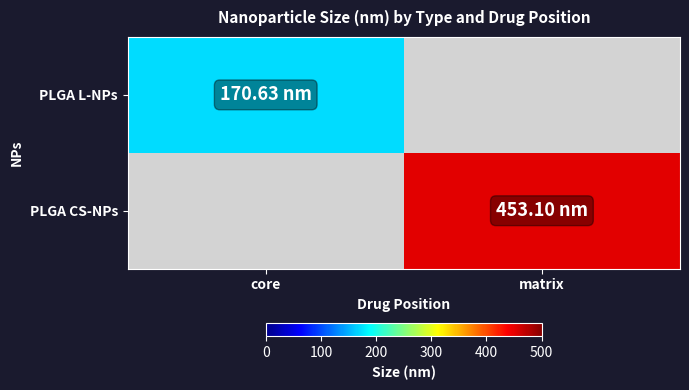

How many data points does each series have?

2